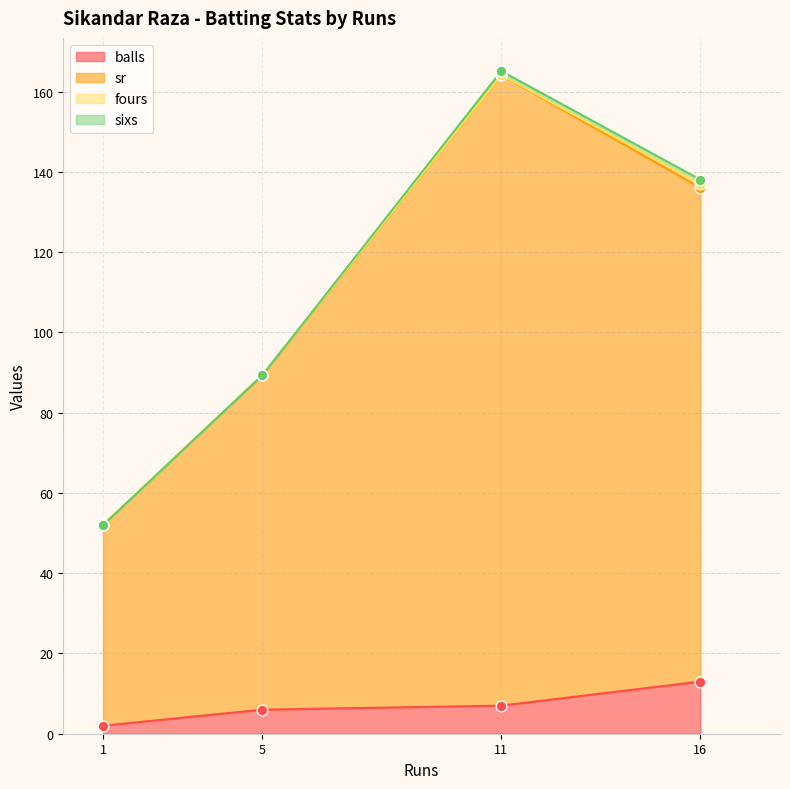

Is the value of fours at 11 greater than the value of balls at 16?

No